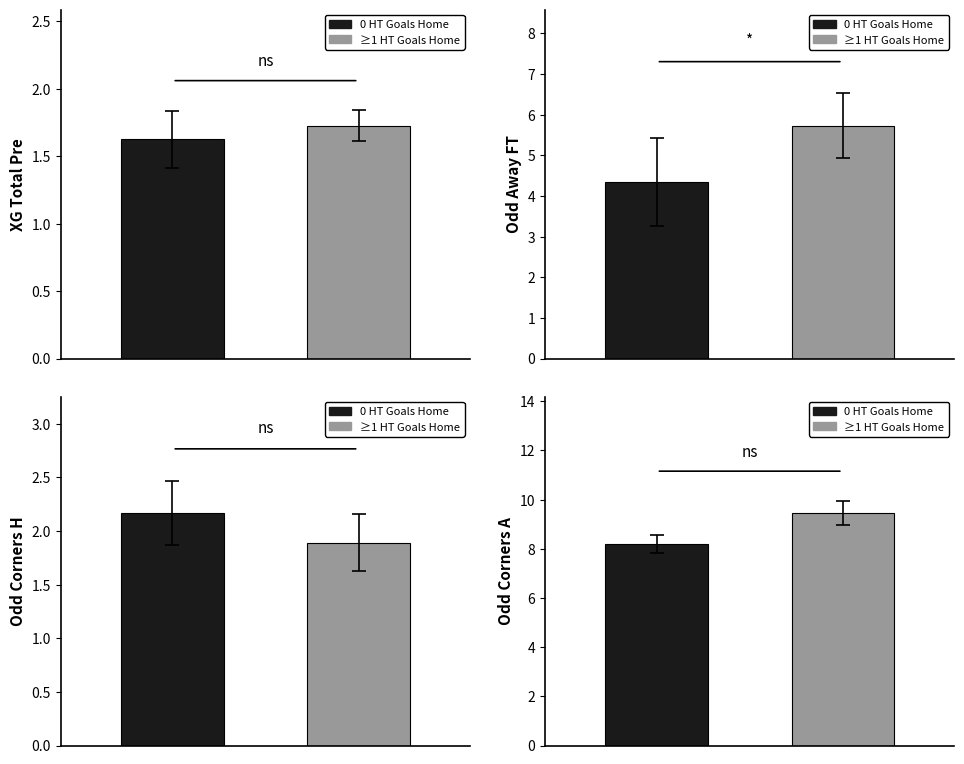

What position from the left is 7?

8